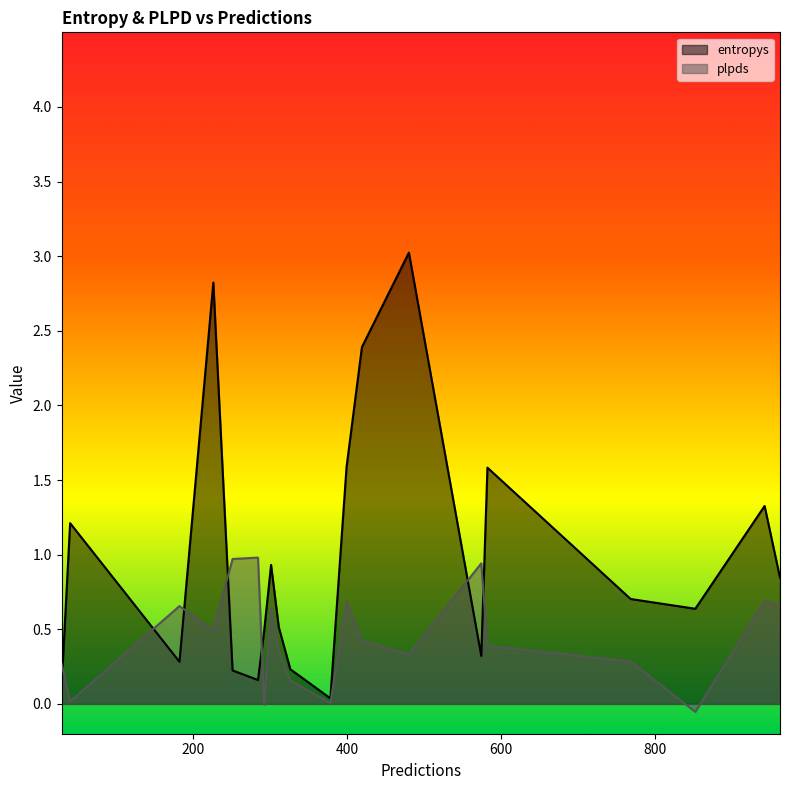

The plpds series shows 0.0 at 40. True or false?

False